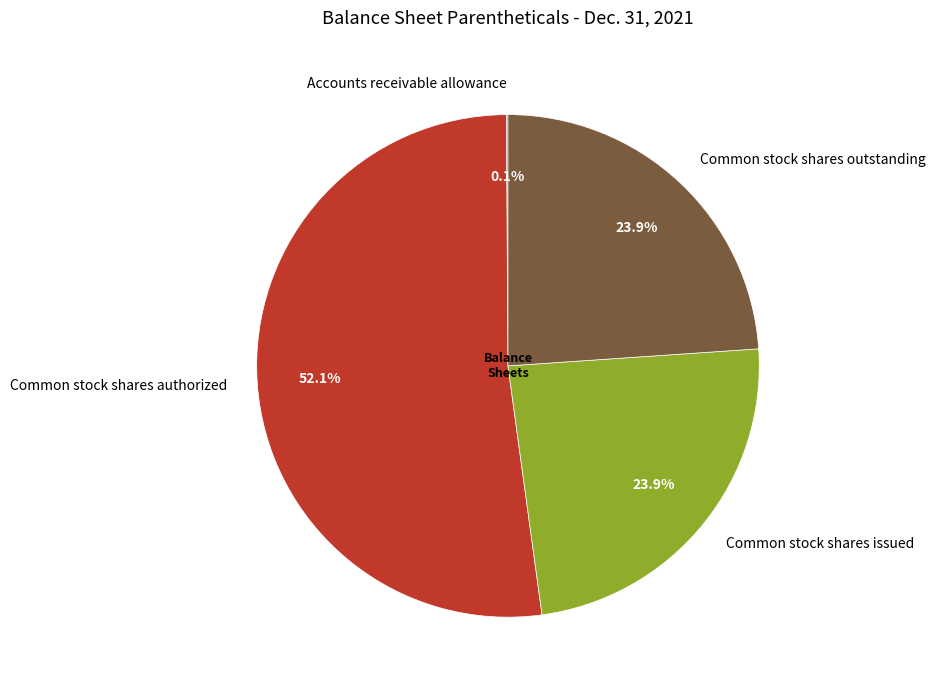

Approximately how many times larger is the value at Common stock shares authorized compared to Common stock shares outstanding?

2.2